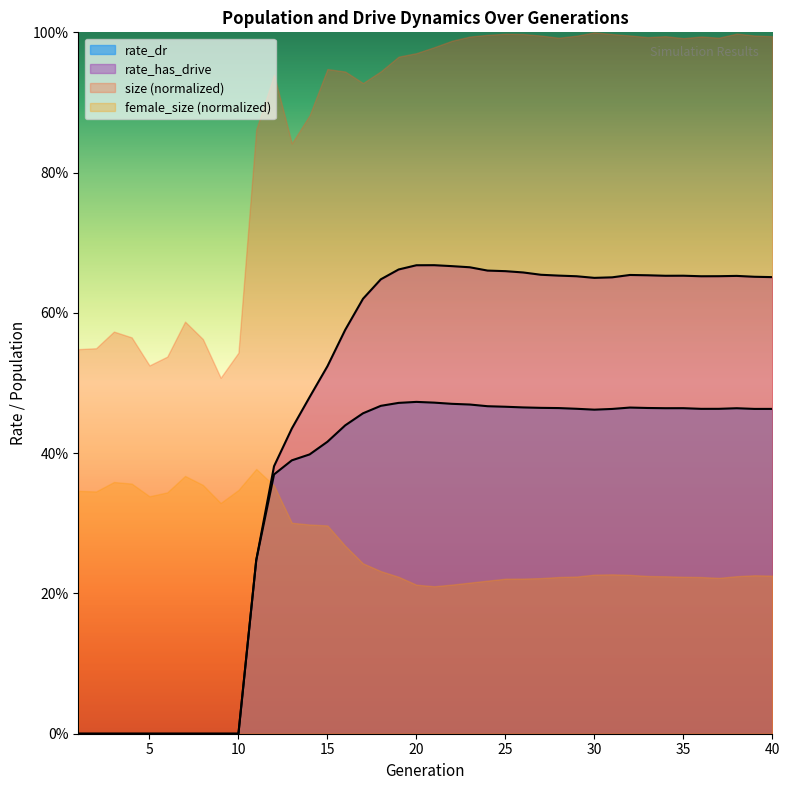

Does the chart display data point markers on the line(s)?

No